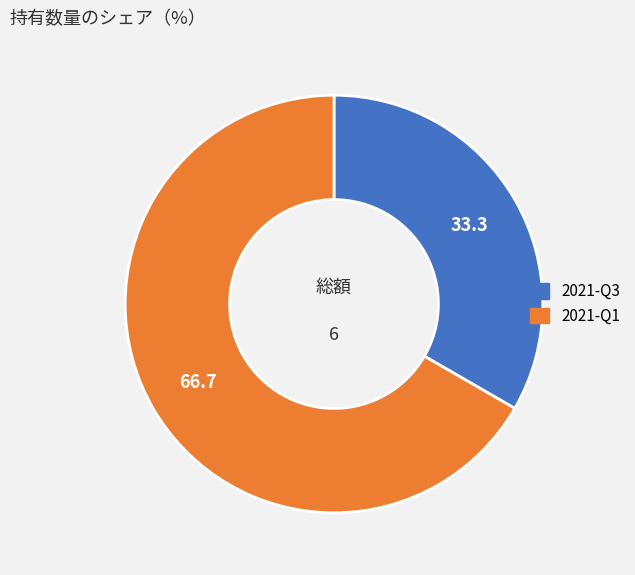

Is there a majority slice in this chart?

Yes